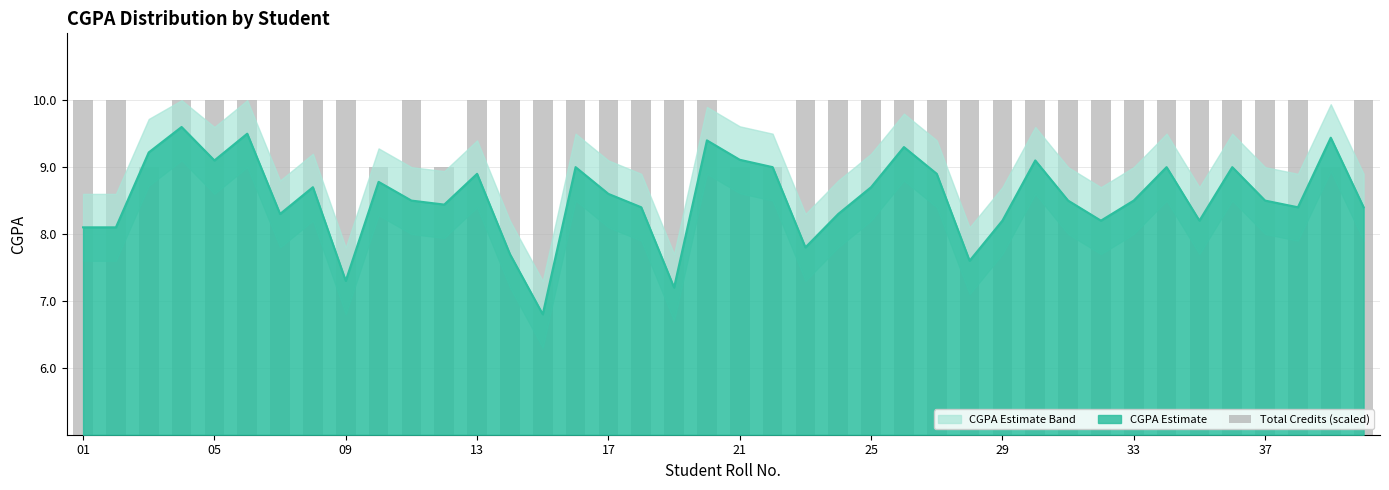

Does the chart contain any negative values?

No